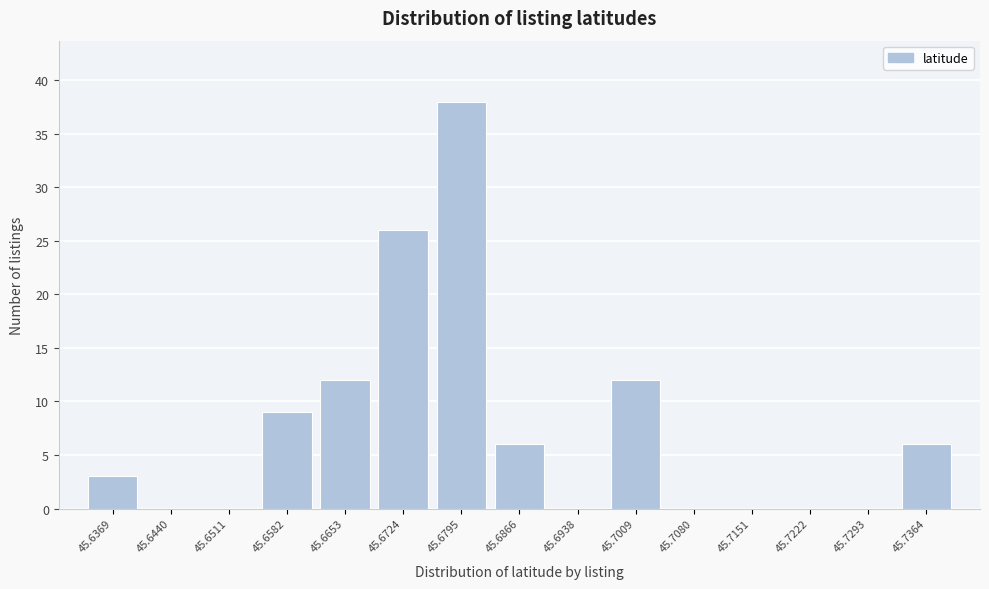

Reading right to left, extract all data points from this chart.

45.7364=6	45.7293=0	45.7222=0	45.7151=0	45.7080=0	45.7009=12	45.6938=0	45.6866=6	45.6795=38	45.6724=26	45.6653=12	45.6582=9	45.6511=0	45.6440=0	45.6369=3